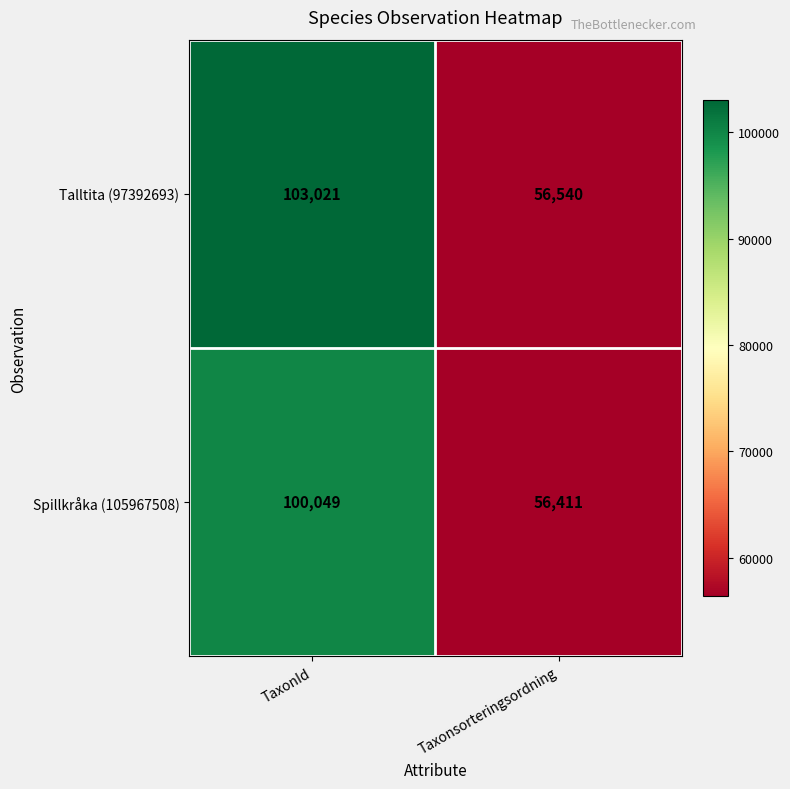

Which series has the largest range (max minus min)?

Talltita (97392693)